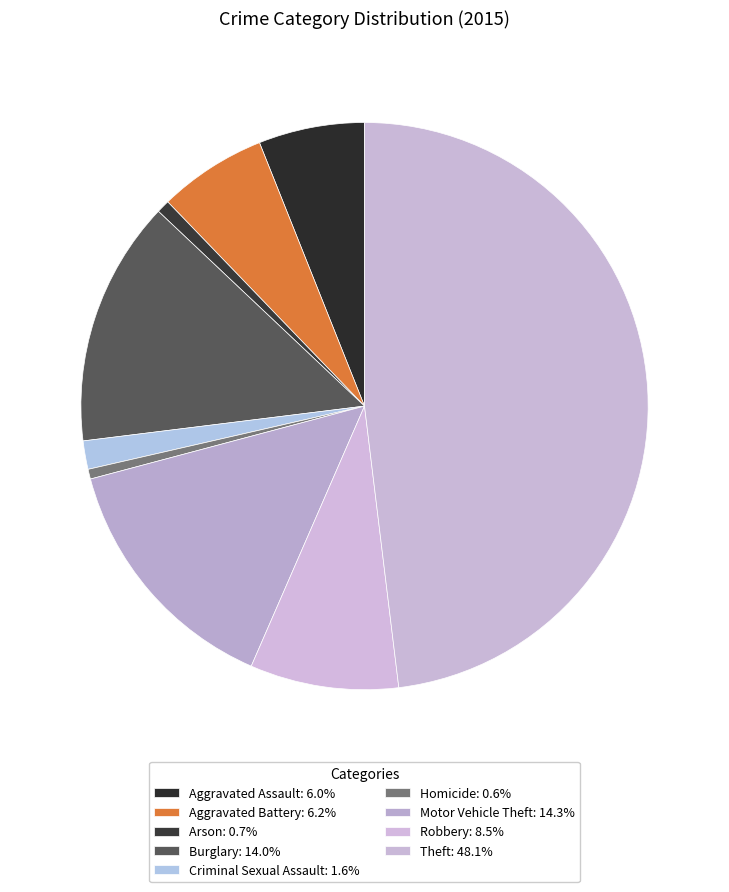

Is there any slice that represents more than half of the pie?

No